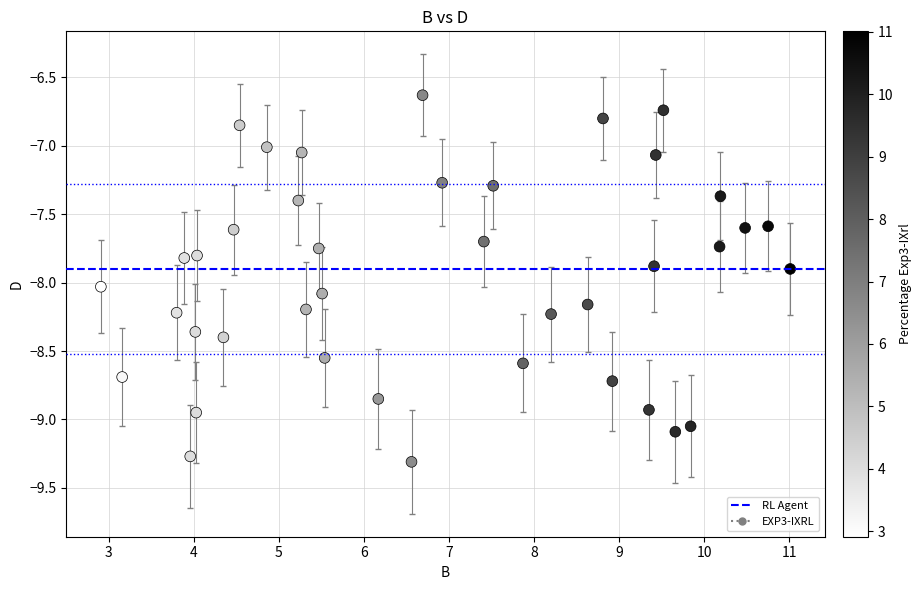

What is the range of X values (max minus min)?

8.1